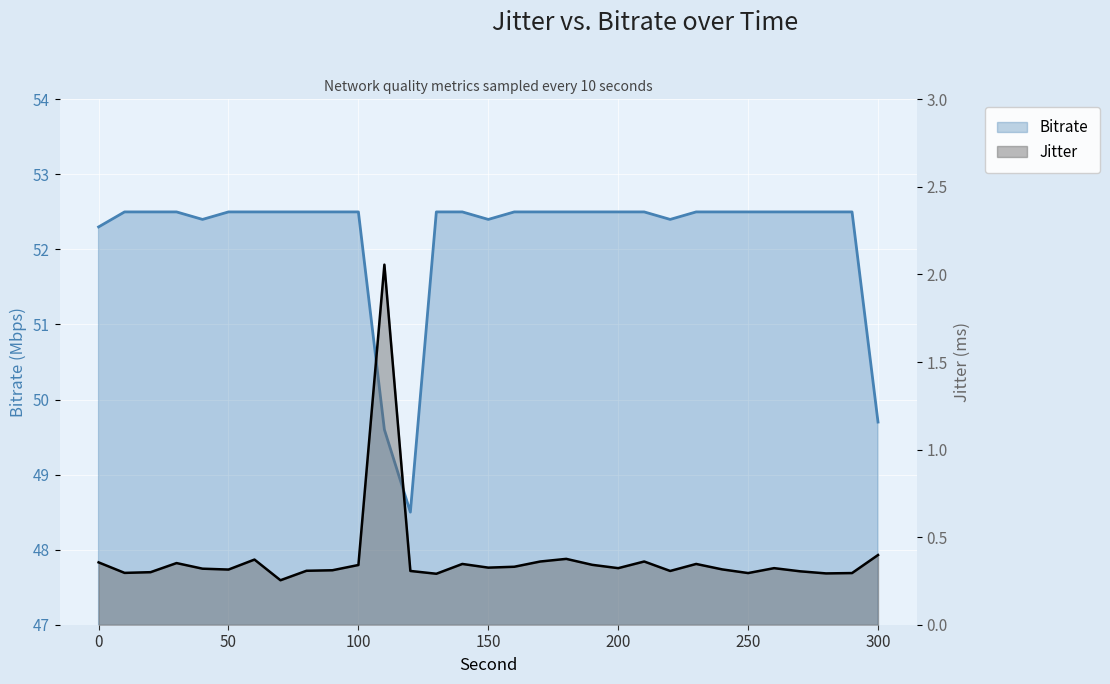

What is the average value of the Bitrate series?

52.2